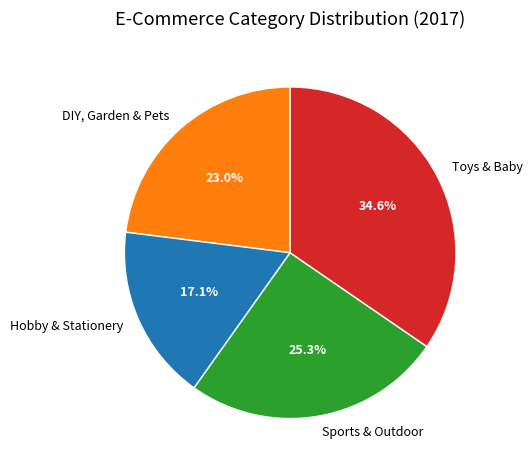

How many slices are in this pie chart?

4